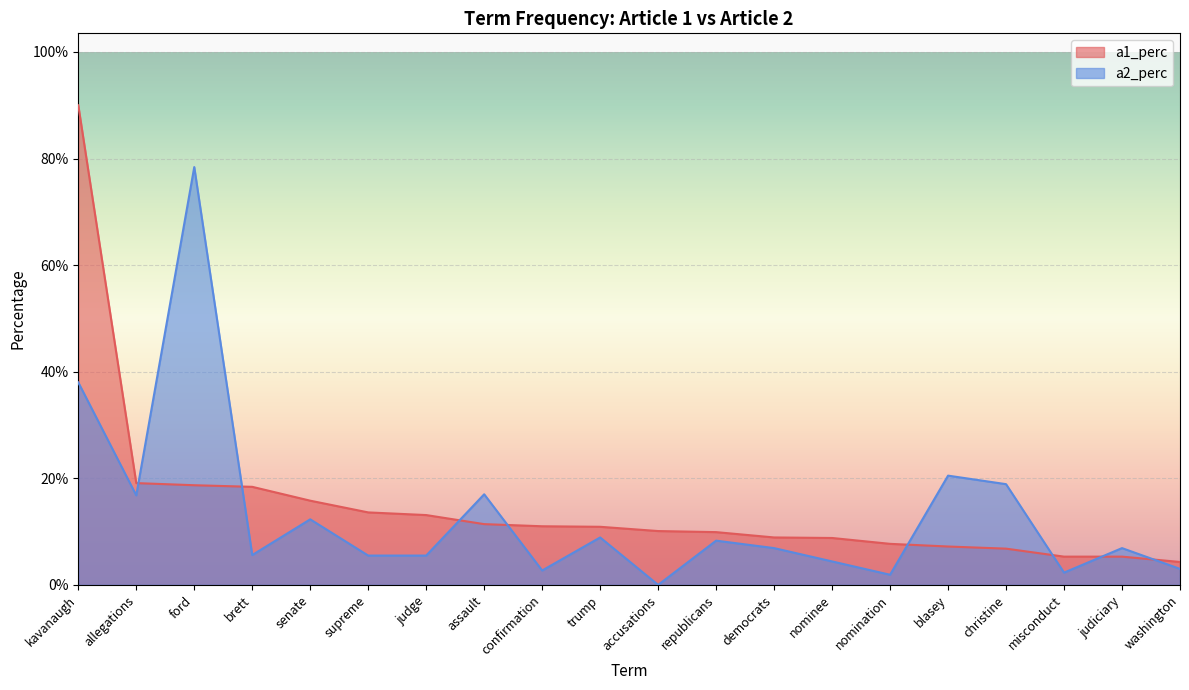

True or false: a1_perc and a2_perc cross at least once.

True